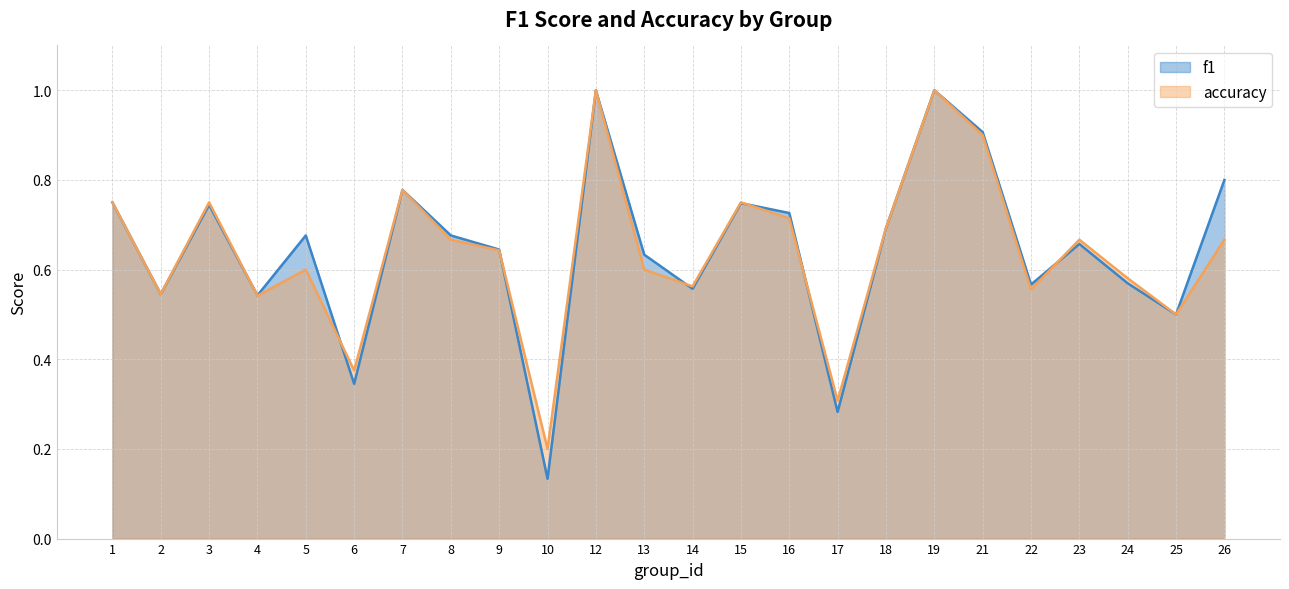

What is the value of the f1 point at the 12th from the left?

0.6